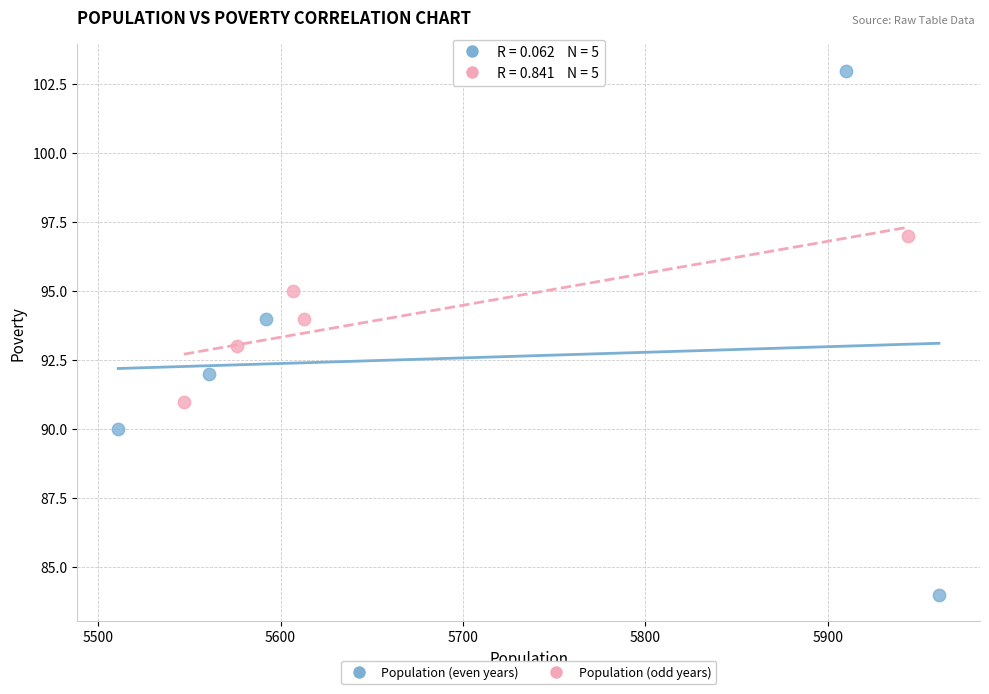

Which series has the largest Y range (max minus min)?

Population (even years)